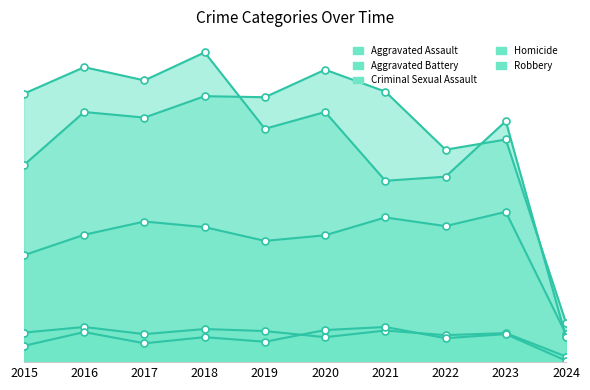

What are all the series names shown in the legend?

Aggravated Assault, Aggravated Battery, Criminal Sexual Assault, Homicide, Robbery